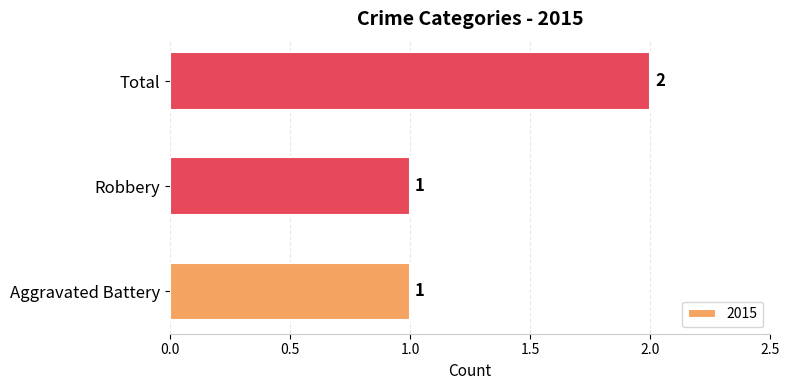

The chart shows a value of 1 at Aggravated Battery. True or false?

True